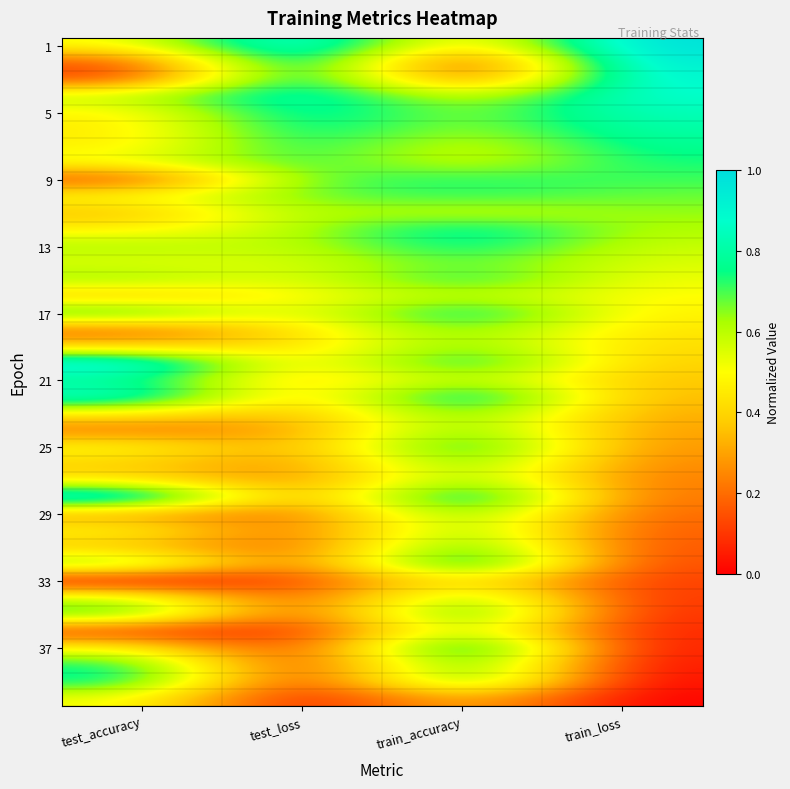

At which category is the sum across all series the highest?

train_accuracy